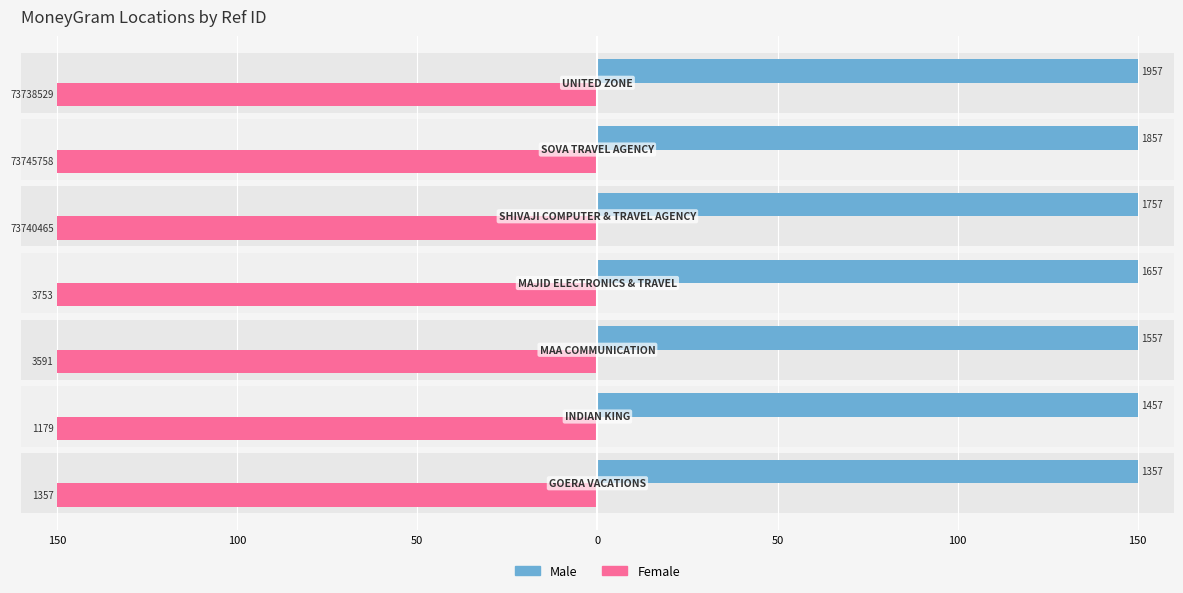

Are the bars grouped side by side (vs. stacked)?

Yes